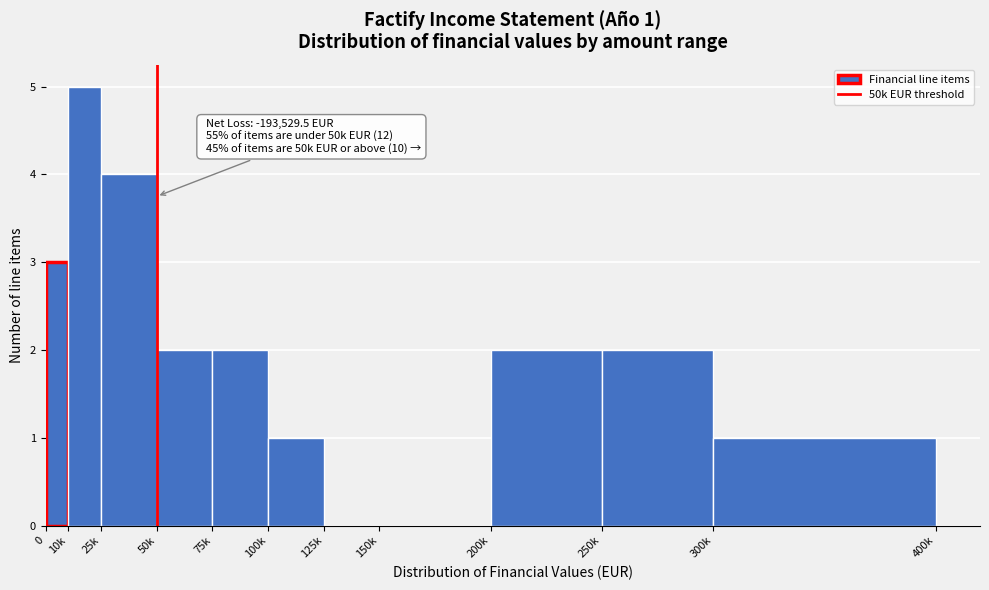

Reading right to left, what are all the values shown in this chart?

300k=1	250k=2	200k=2	150k=0	125k=0	100k=1	75k=2	50k=2	25k=4	10k=5	0=3